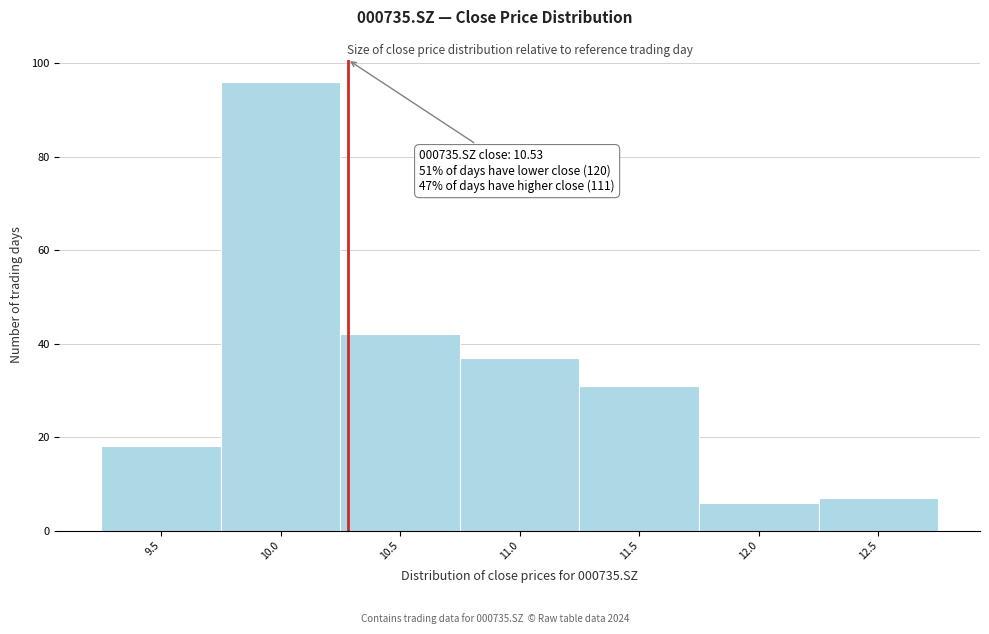

Reading left to right, transcribe all the data shown in this chart.

9.5=18	10.0=96	10.5=42	11.0=37	11.5=31	12.0=6	12.5=7